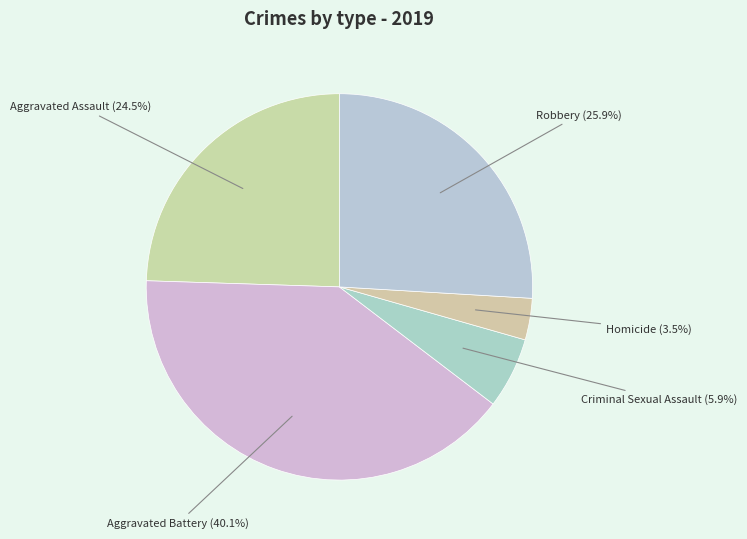

Is there a majority slice in this chart?

No